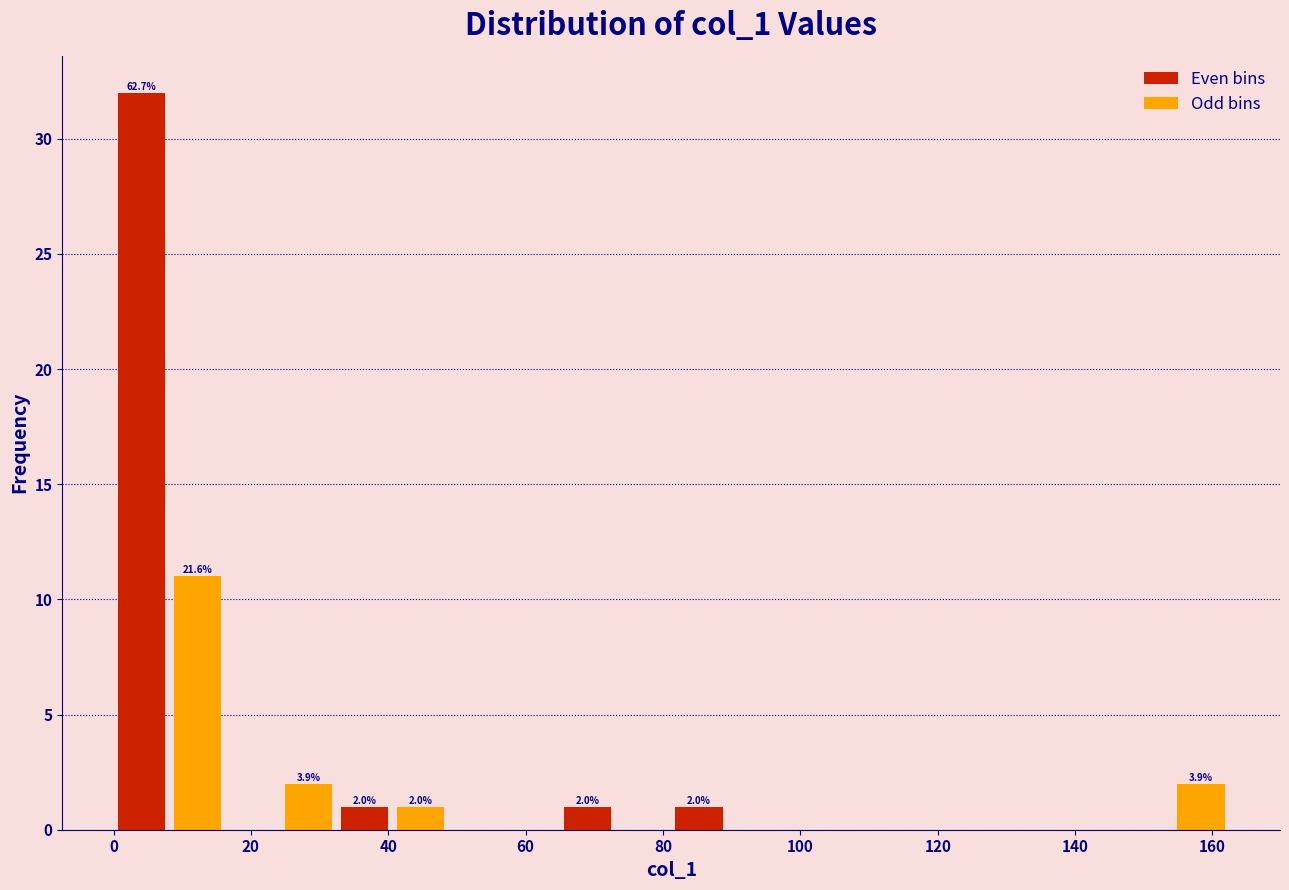

Which range on the x-axis has the tallest bar?

0 to 8